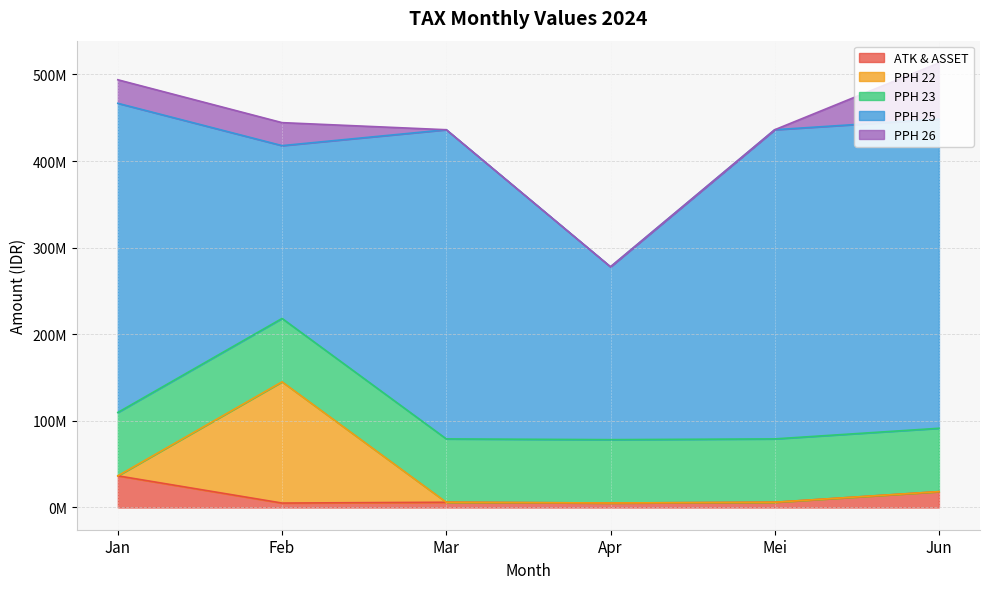

True or false: PPH 25 and PPH 26 intersect in this chart.

False